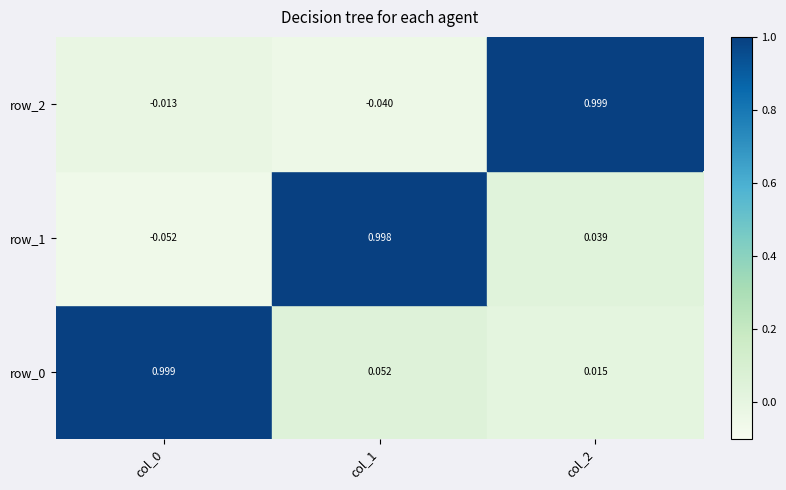

True or false: row_2 has a value of -0.1 at col_1.

False